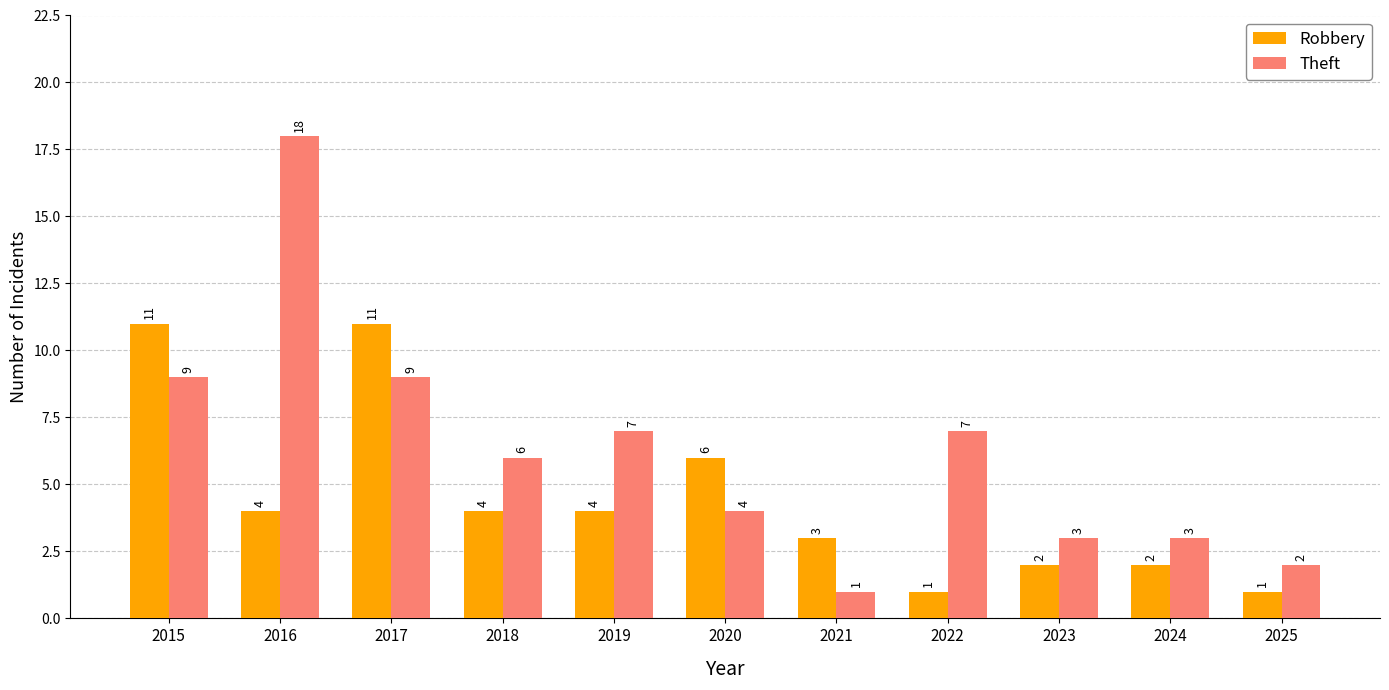

What is the difference between the maximum and minimum values in the Theft series?

17